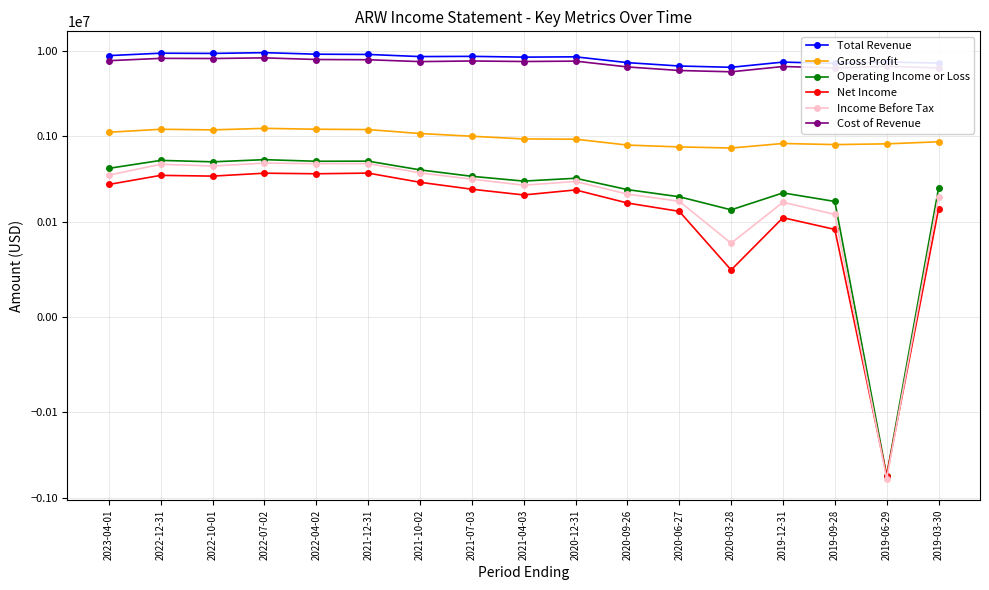

At how many categories does at least one series exceed 3886695?

17